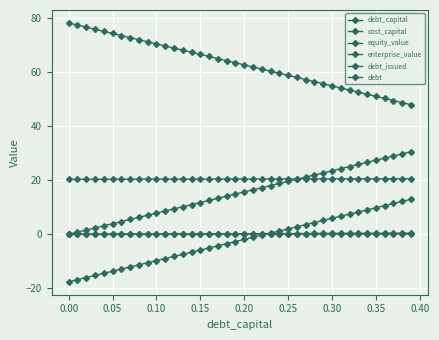

Does the chart have visible grid lines?

Yes